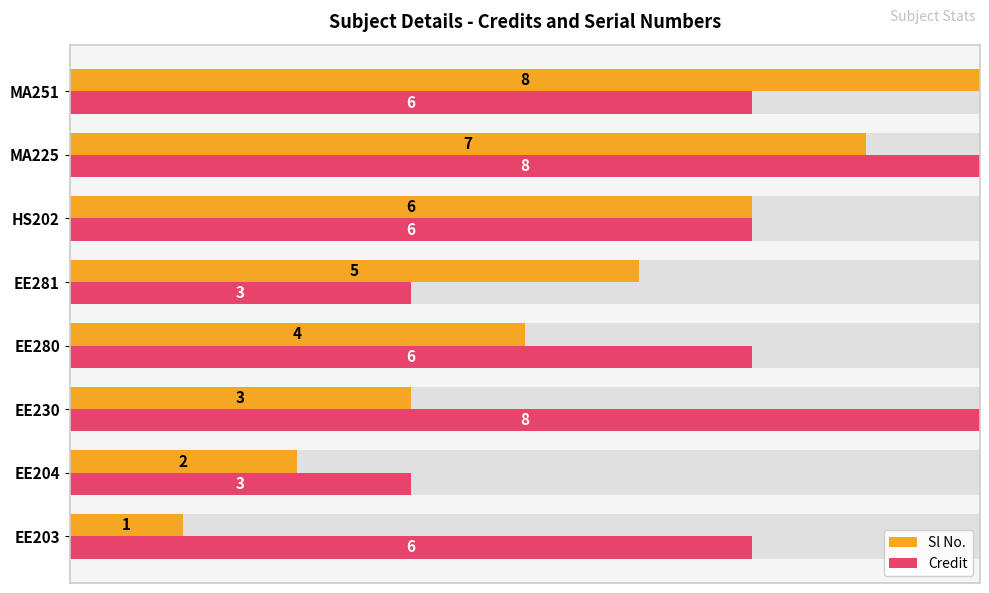

Are the bars grouped side by side (vs. stacked)?

Yes